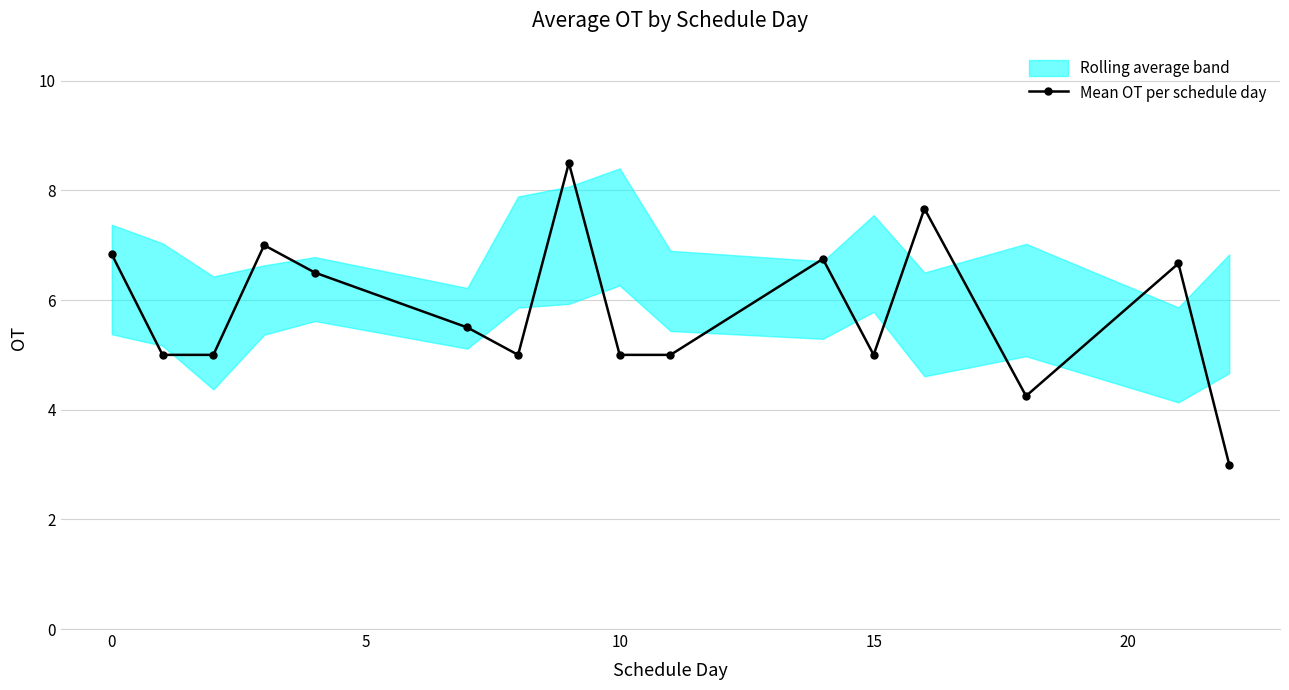

In Mean OT per schedule day, how many points are higher than both neighbors (excluding endpoints)?

5